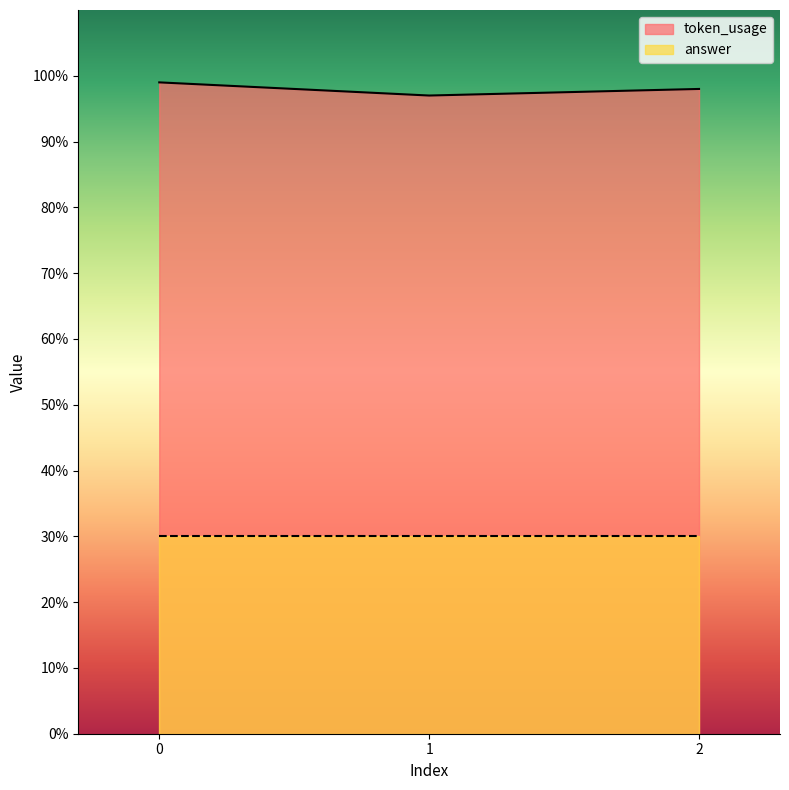

How many values are between 97 and 99?

3